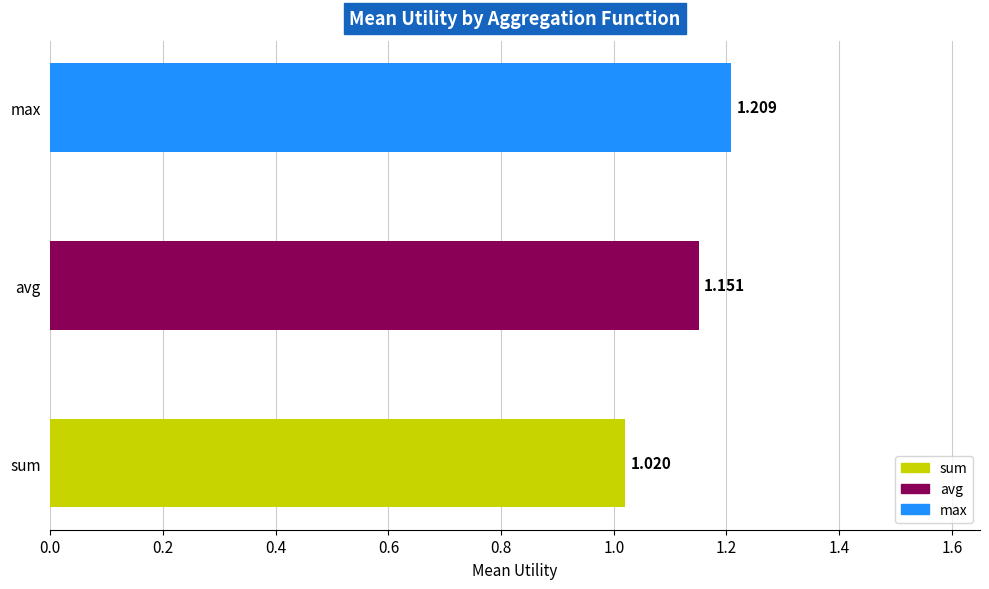

Between max and sum, which is larger?

max